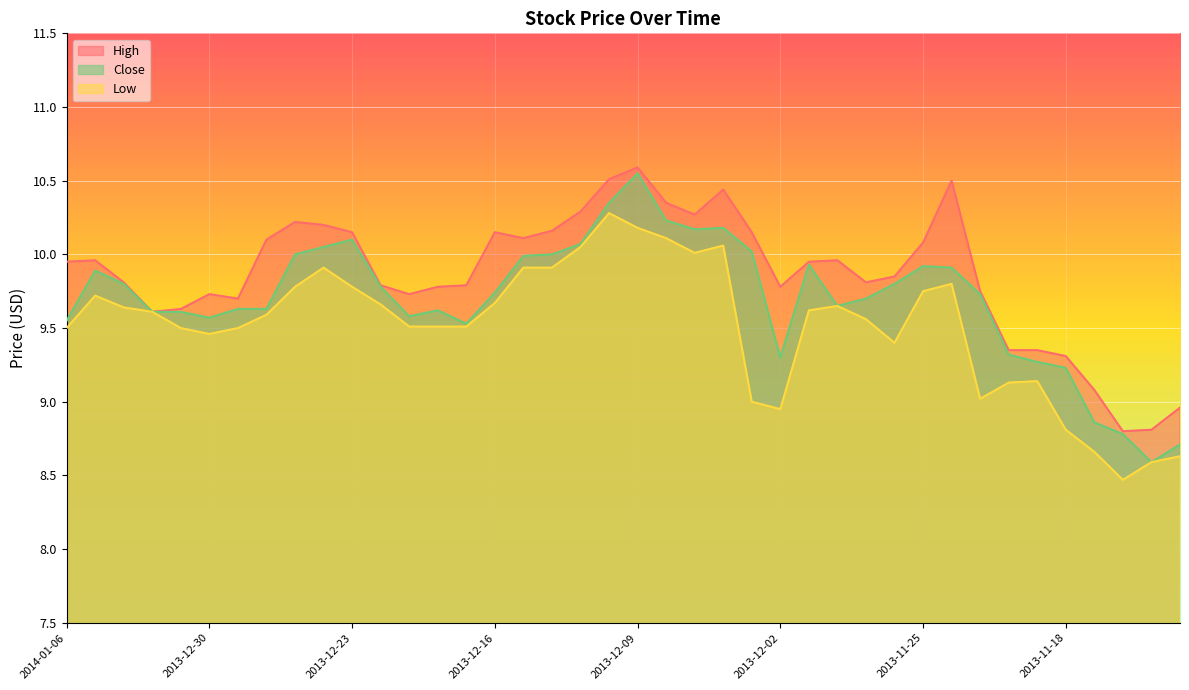

True or false: High and Low intersect in this chart.

False